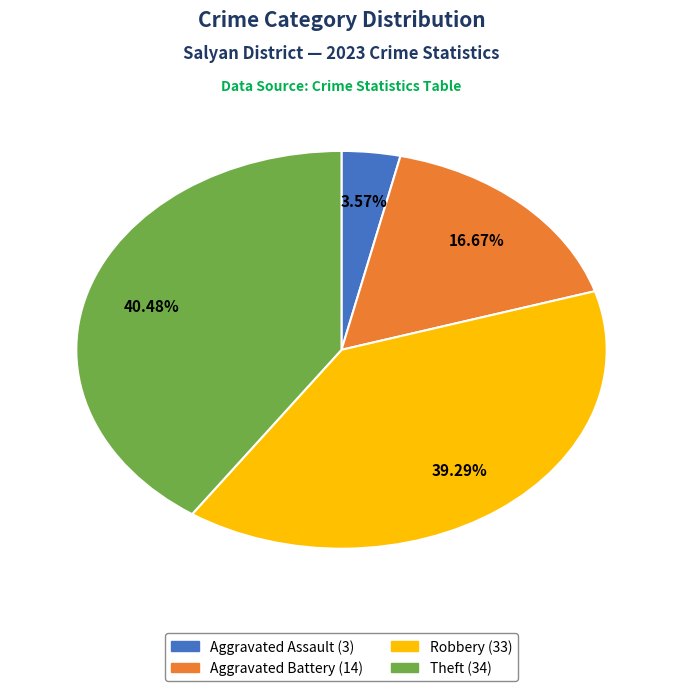

Is there any slice that represents more than half of the pie?

No